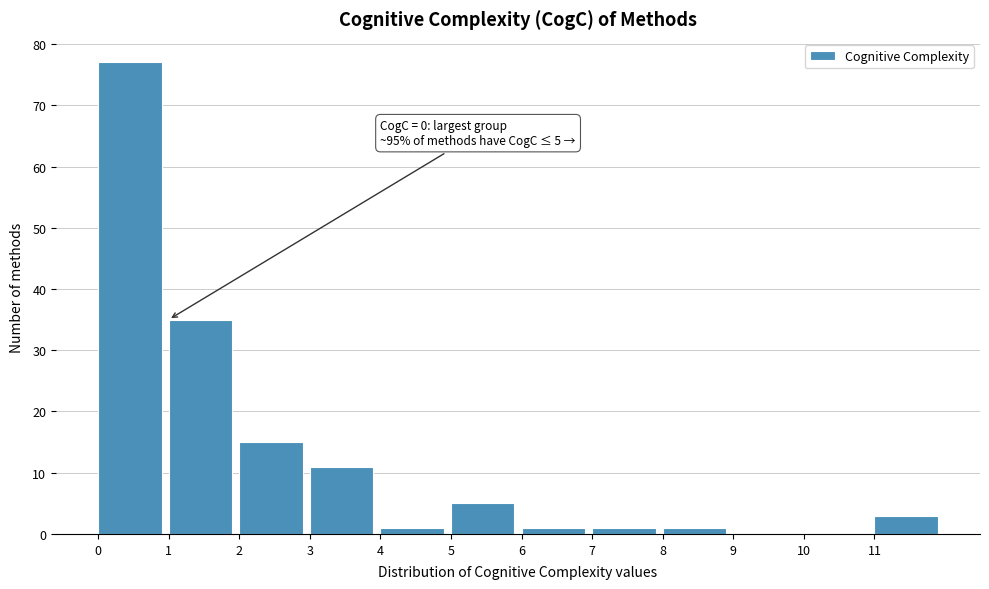

Which range on the x-axis has the tallest bar?

0 to 1